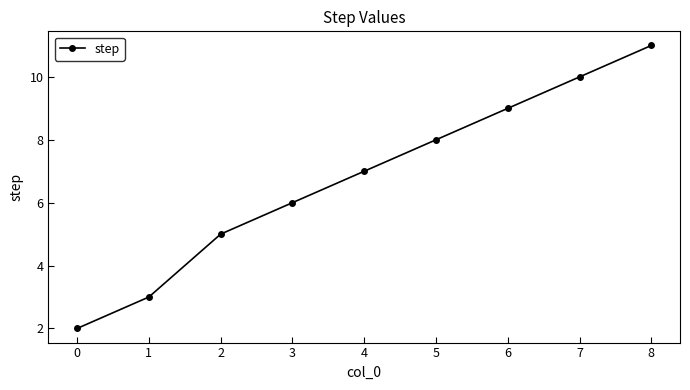

What is the maximum value shown in the chart?

11